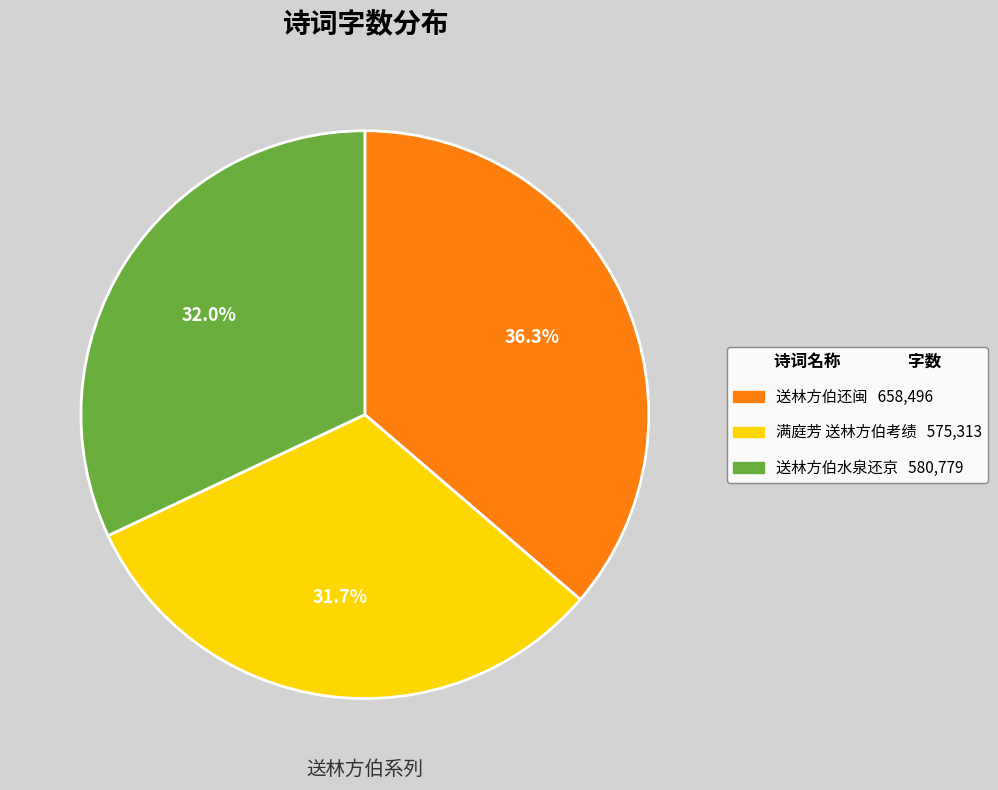

The 送林方伯还闽 slice represents 28% of the pie. True or false?

False